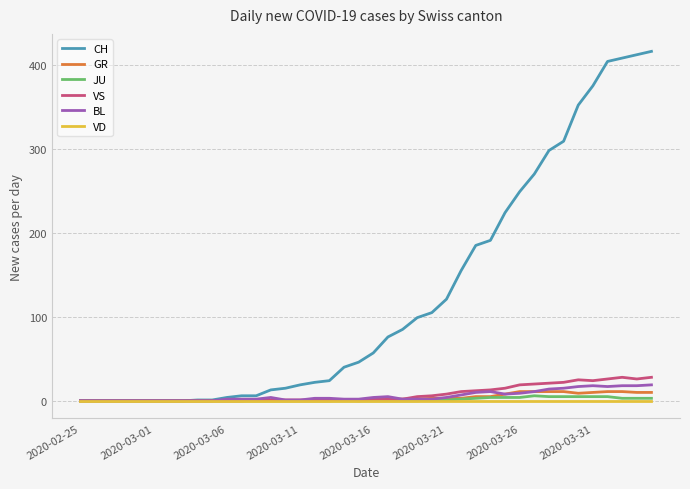

Which series has the largest range (max minus min)?

CH